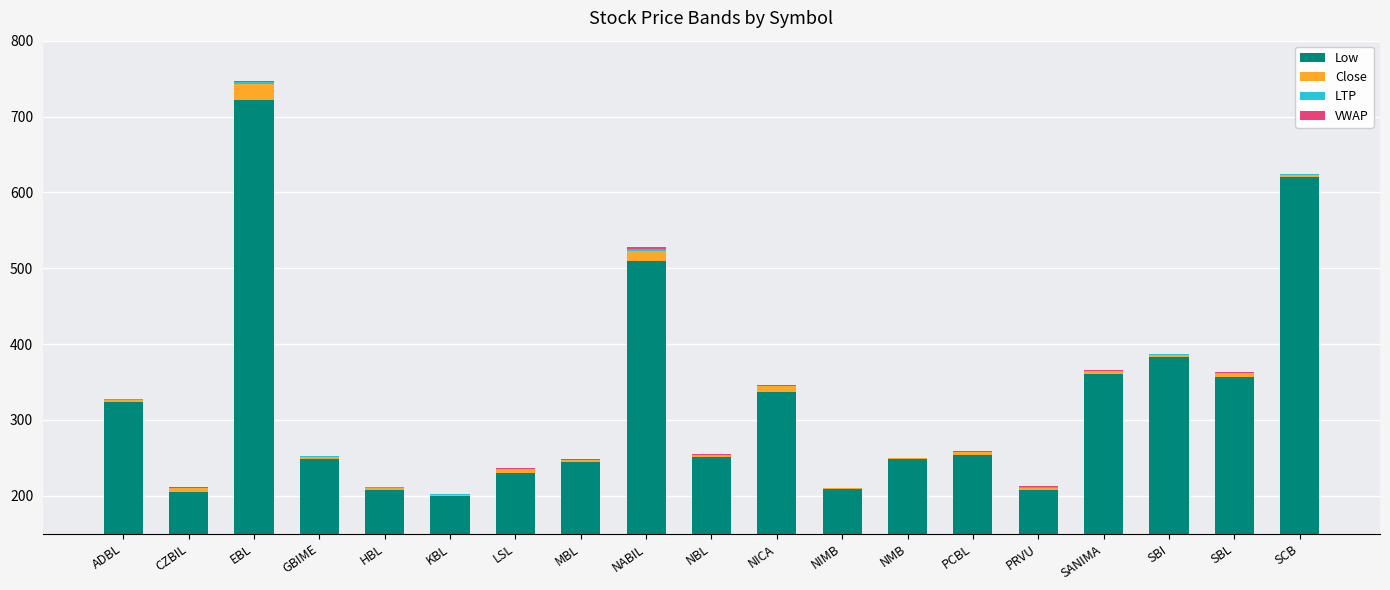

Which category has the highest value in the Low series?

EBL